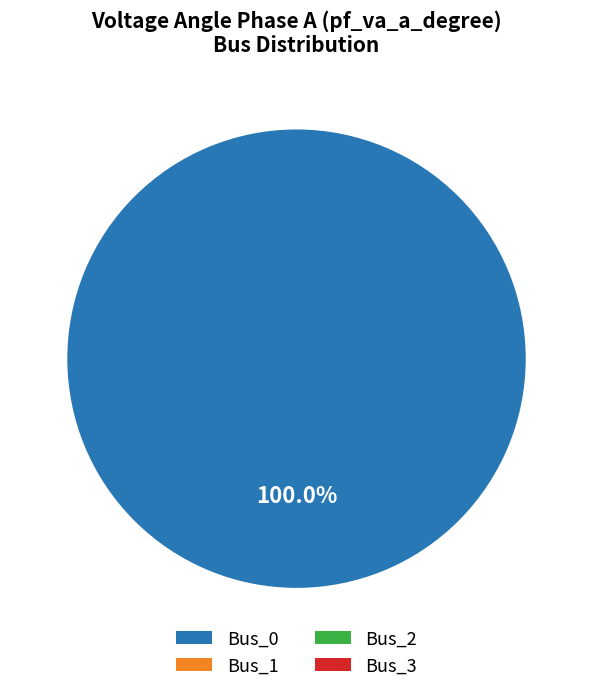

To the nearest percent, what is the combined percentage of Bus_1 and Bus_0?

100%